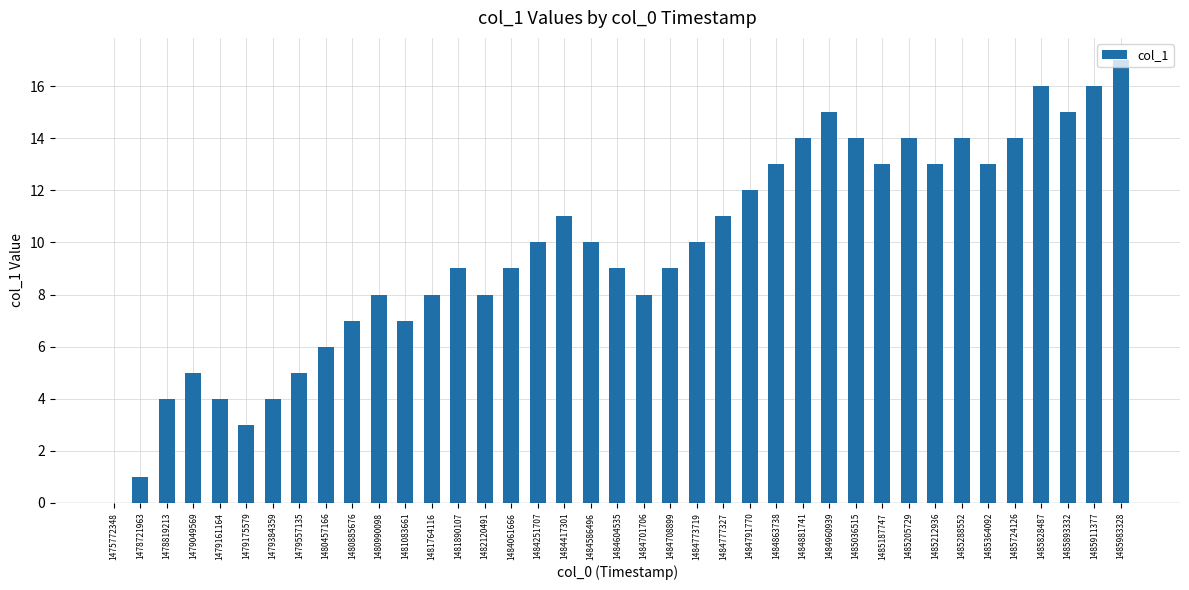

What is the change in value from 1484701706 to 1485187747?

+5